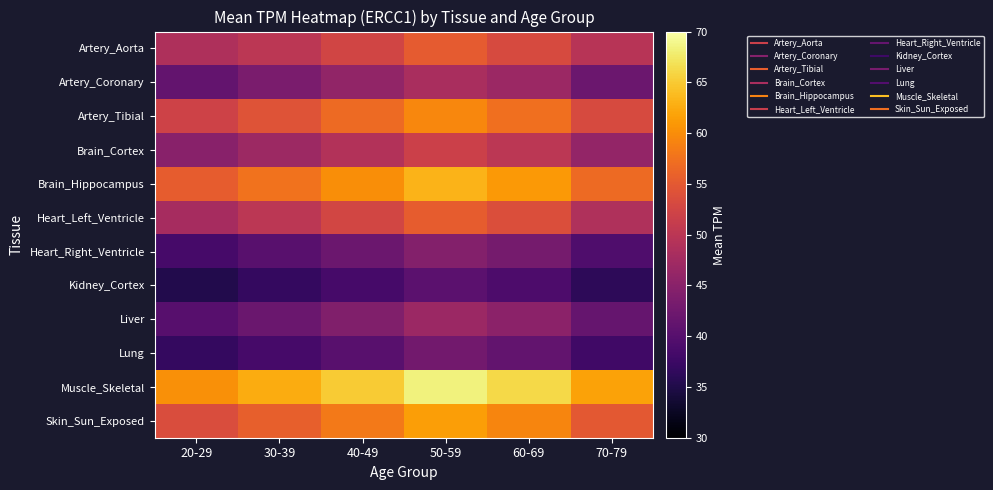

Between 20-29 and 50-59, which is larger?

50-59